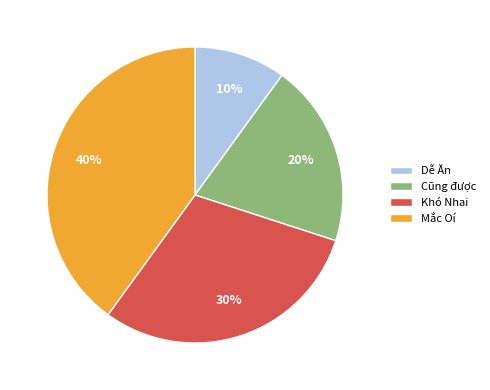

To the nearest percent, what is the difference between the Cũng được and Dễ Ăn slice percentages?

10%